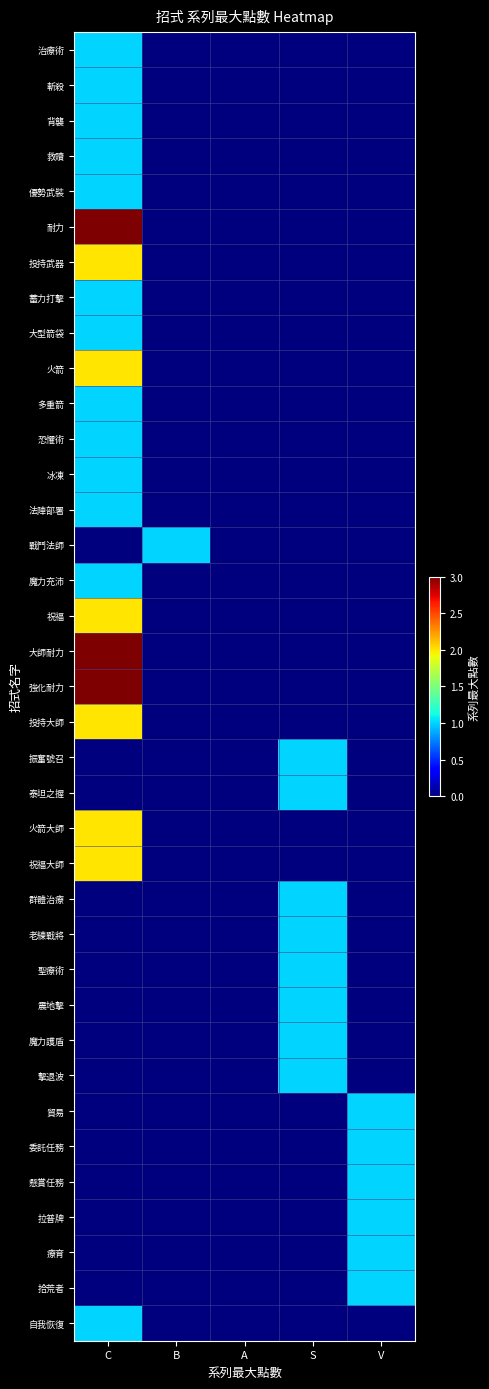

Reading left to right, extract all data points from this chart.

治療術: C=1	B=0	A=0	S=0	V=0
斬殺: C=1	B=0	A=0	S=0	V=0
背襲: C=1	B=0	A=0	S=0	V=0
救贖: C=1	B=0	A=0	S=0	V=0
優勢武裝: C=1	B=0	A=0	S=0	V=0
耐力: C=3	B=0	A=0	S=0	V=0
投持武器: C=2	B=0	A=0	S=0	V=0
蓄力打擊: C=1	B=0	A=0	S=0	V=0
大型箭袋: C=1	B=0	A=0	S=0	V=0
火箭: C=2	B=0	A=0	S=0	V=0
多重箭: C=1	B=0	A=0	S=0	V=0
恐懼術: C=1	B=0	A=0	S=0	V=0
冰凍: C=1	B=0	A=0	S=0	V=0
法陣部署: C=1	B=0	A=0	S=0	V=0
戰鬥法師: C=0	B=1	A=0	S=0	V=0
魔力充沛: C=1	B=0	A=0	S=0	V=0
祝福: C=2	B=0	A=0	S=0	V=0
大師耐力: C=3	B=0	A=0	S=0	V=0
強化耐力: C=3	B=0	A=0	S=0	V=0
投持大師: C=2	B=0	A=0	S=0	V=0
振奮號召: C=0	B=0	A=0	S=1	V=0
泰坦之握: C=0	B=0	A=0	S=1	V=0
火箭大師: C=2	B=0	A=0	S=0	V=0
祝福大師: C=2	B=0	A=0	S=0	V=0
群體治療: C=0	B=0	A=0	S=1	V=0
老練戰將: C=0	B=0	A=0	S=1	V=0
聖療術: C=0	B=0	A=0	S=1	V=0
震地擊: C=0	B=0	A=0	S=1	V=0
魔力護盾: C=0	B=0	A=0	S=1	V=0
擊退波: C=0	B=0	A=0	S=1	V=0
貿易: C=0	B=0	A=0	S=0	V=1
委託任務: C=0	B=0	A=0	S=0	V=1
懸賞任務: C=0	B=0	A=0	S=0	V=1
拉普牌: C=0	B=0	A=0	S=0	V=1
療育: C=0	B=0	A=0	S=0	V=1
拾荒者: C=0	B=0	A=0	S=0	V=1
自我恢復: C=1	B=0	A=0	S=0	V=0